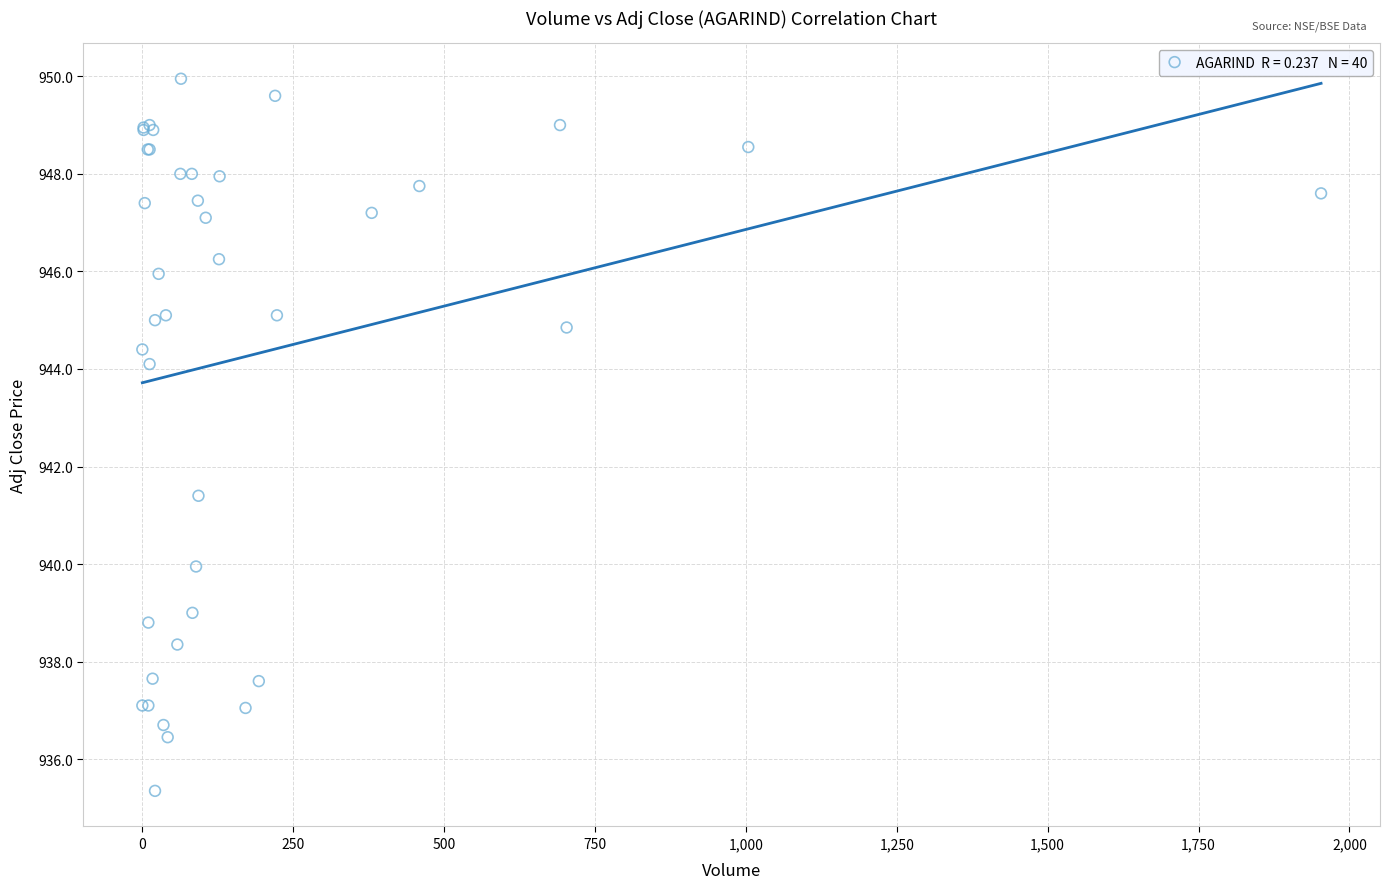

What Y value in the scatter plot is closest to 942?

941.4